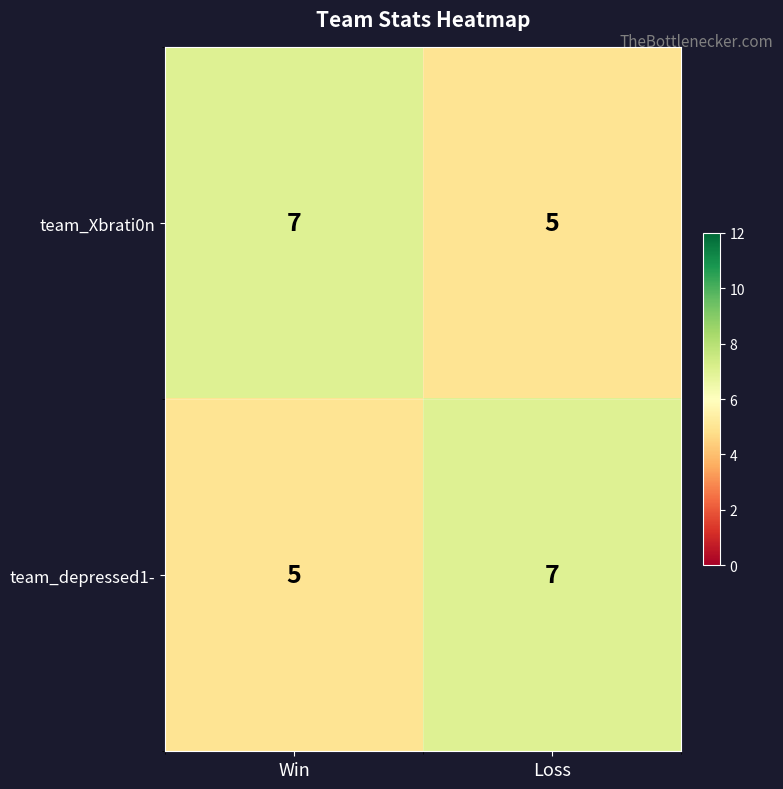

Reading left to right, what are all the values shown in this chart?

team_Xbrati0n: 7	5
team_depressed1-: 5	7